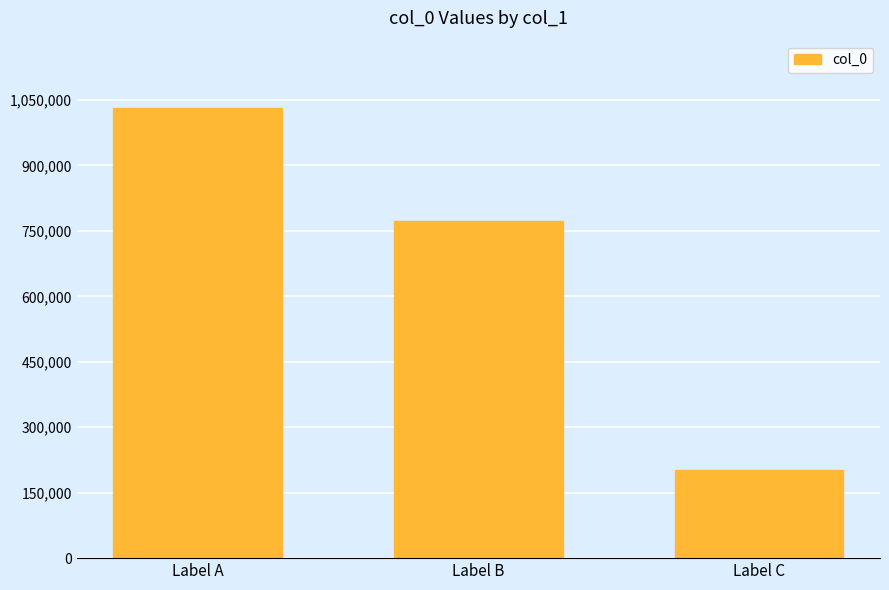

What is the sum of all values?

2006352